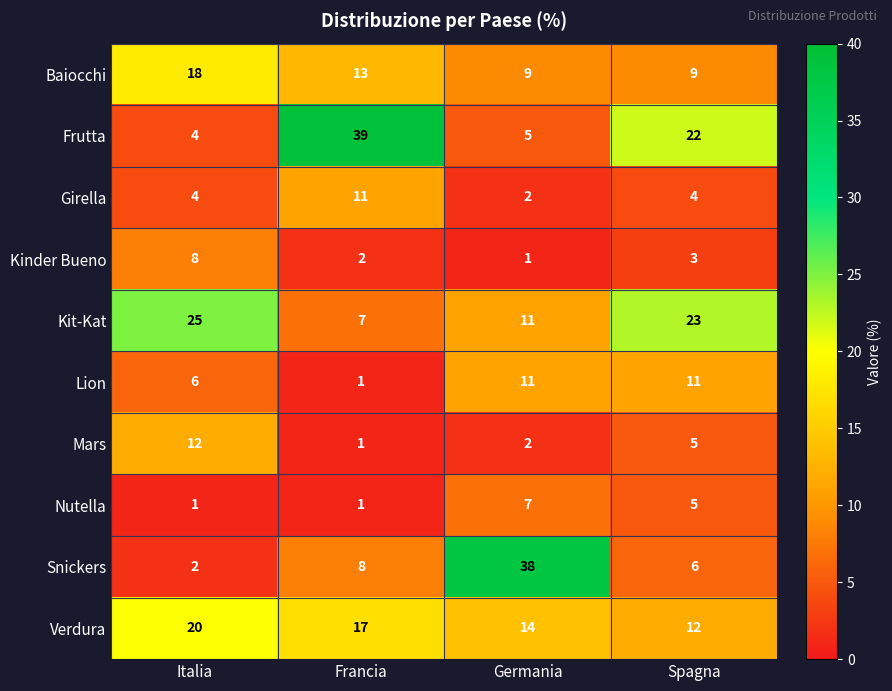

How many distinct data groups are displayed?

10